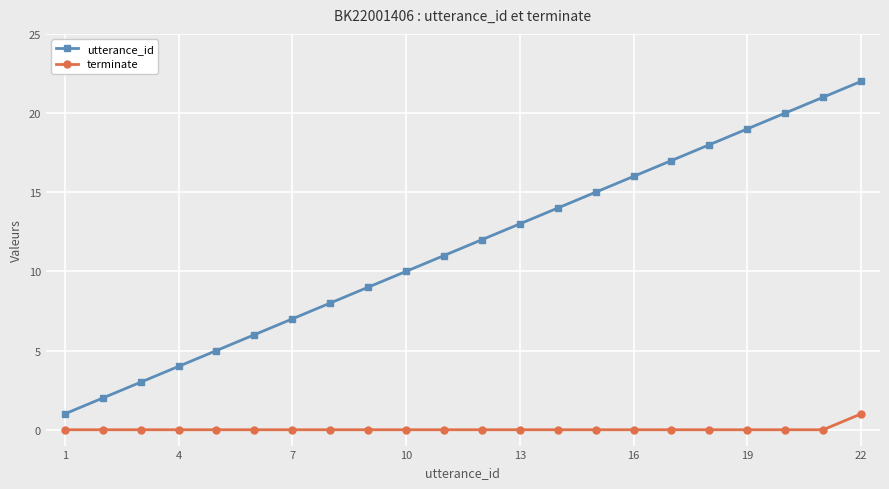

Which series has the largest total across all categories?

utterance_id